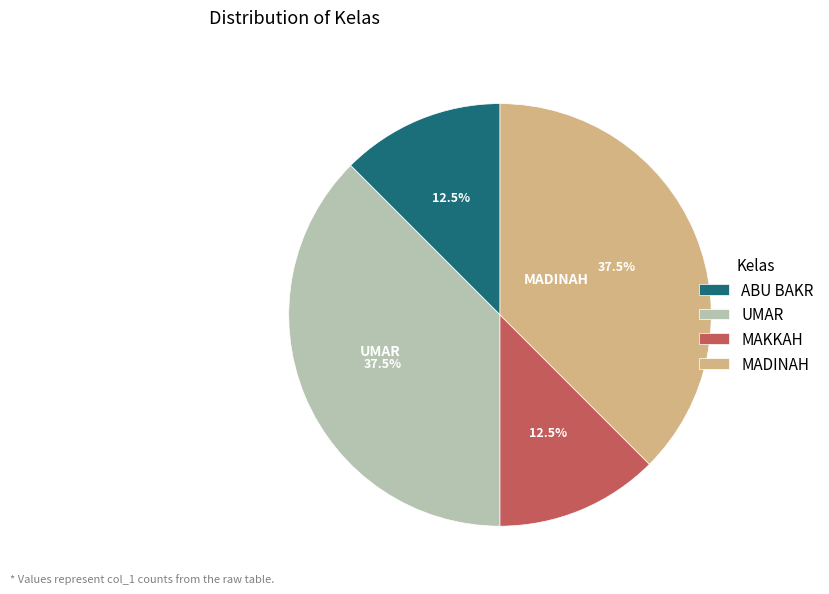

What is the ratio of the value at MAKKAH to the value at UMAR?

0.3